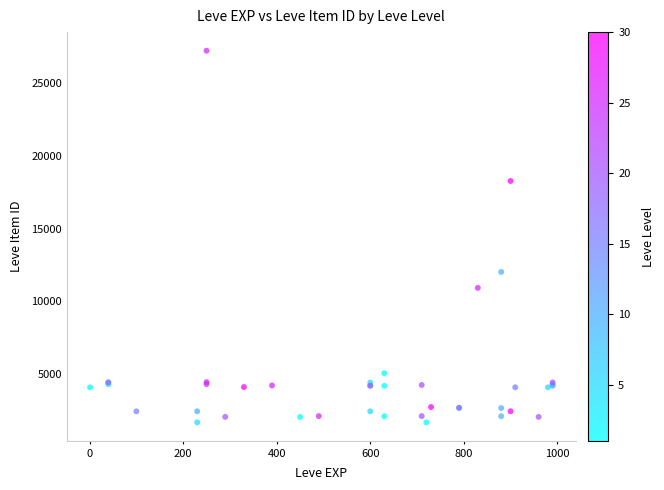

What Y value in the scatter plot is closest to 14448?

12018